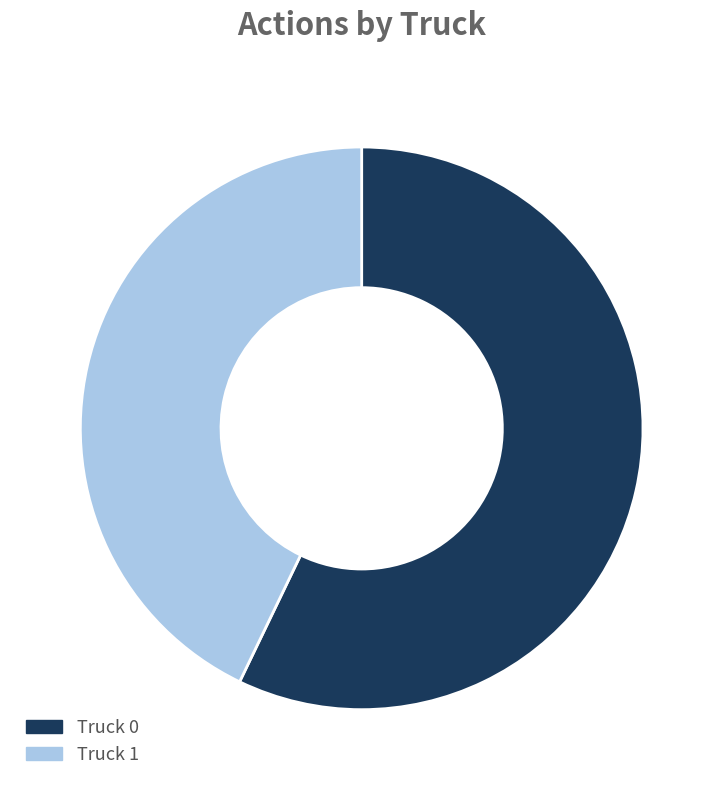

Combined, do Truck 0 and Truck 1 account for over 50%?

Yes